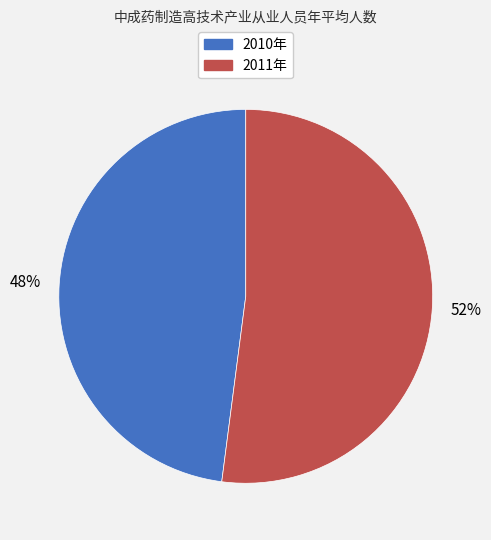

Which has a higher value, 2010年 or 2011年?

2011年